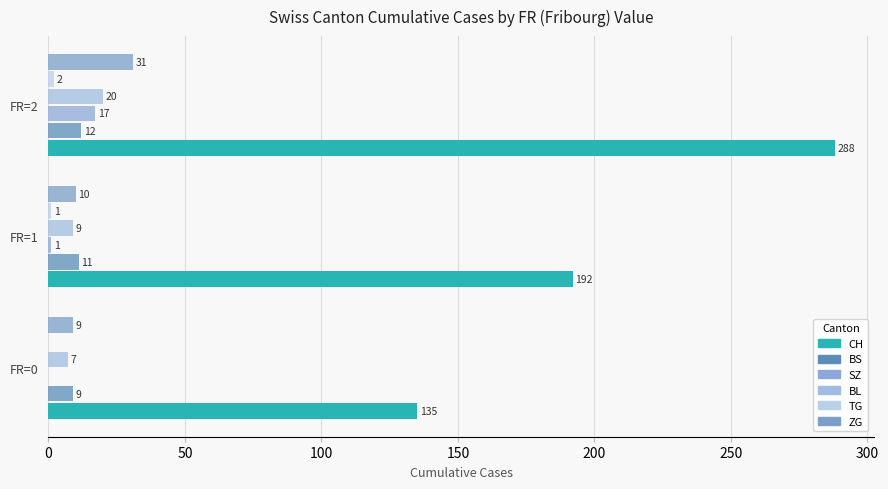

Count the number of categories in the chart.

3